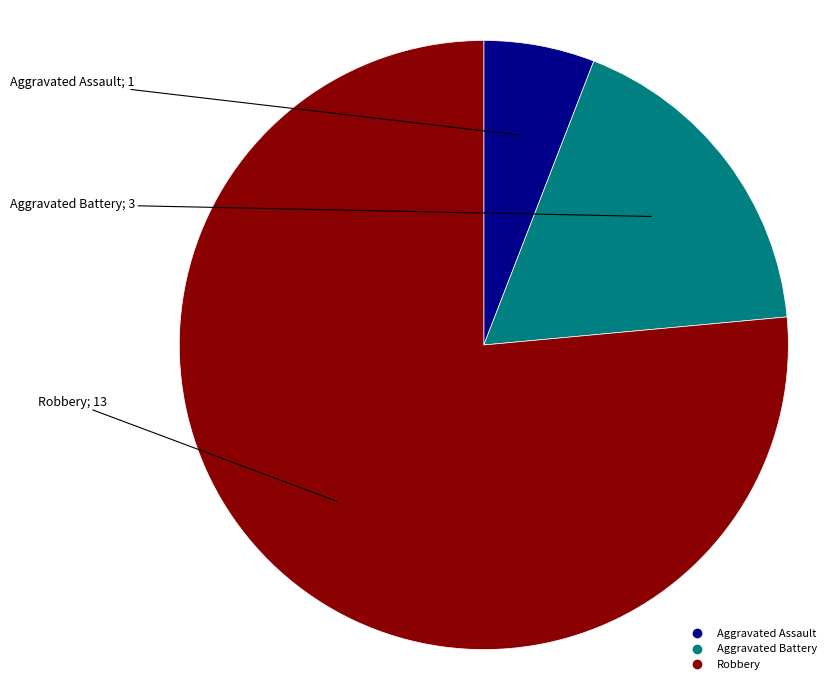

What is the smallest slice in the pie chart?

Aggravated Assault